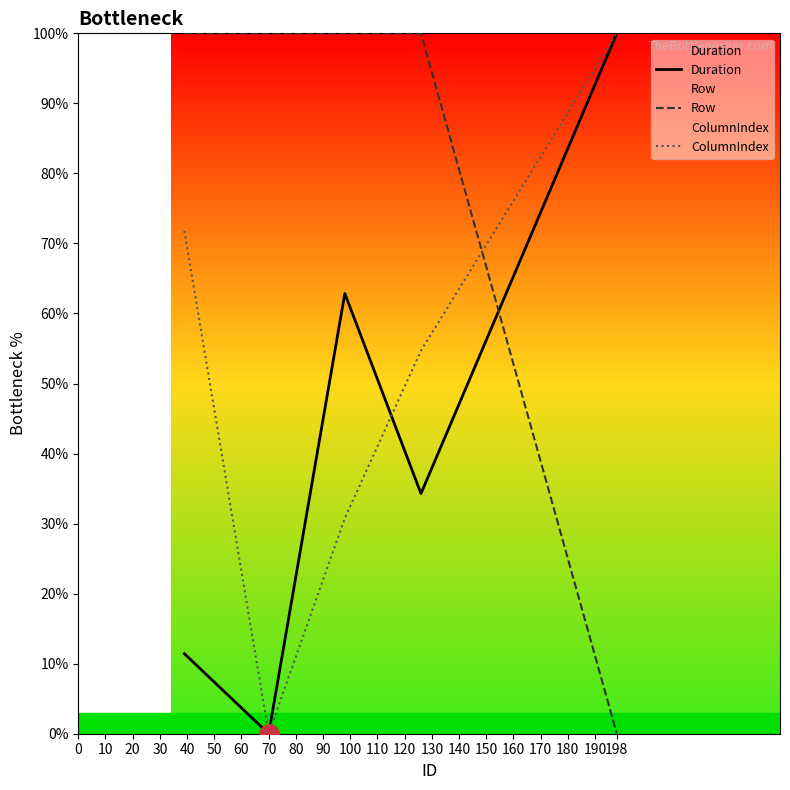

At which label does Duration reach its peak?

198